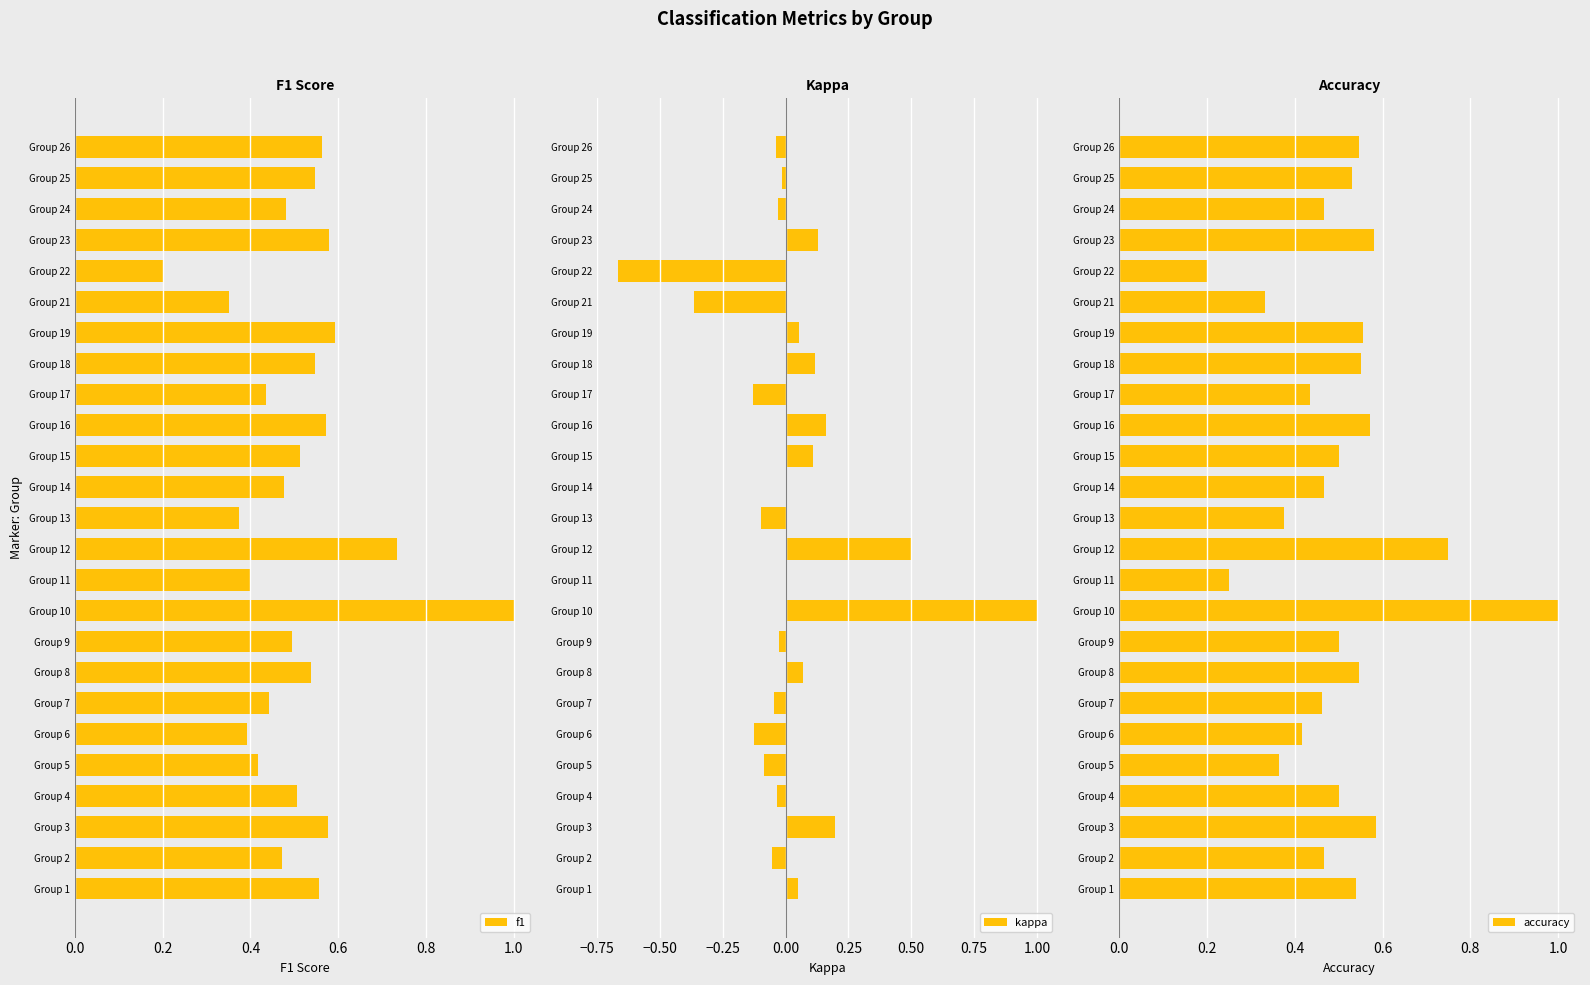

How many values in the kappa series are below 0?

13